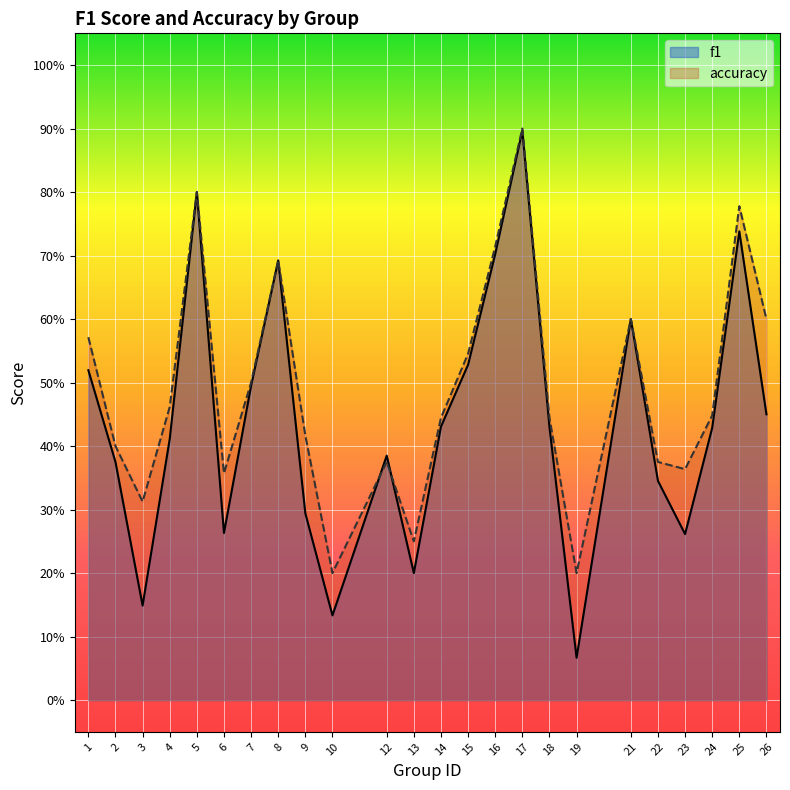

Reading left to right, transcribe all the data shown in this chart.

f1: 0.5	0.4	0.1	0.4	0.8	0.3	0.5	0.7	0.3	0.1	0.4	0.2	0.4	0.5	0.7	0.9	0.4	0.1	0.6	0.3	0.3	0.4	0.7	0.5
accuracy: 0.6	0.4	0.3	0.5	0.8	0.4	0.5	0.7	0.4	0.2	0.4	0.2	0.4	0.5	0.7	0.9	0.4	0.2	0.6	0.4	0.4	0.4	0.8	0.6